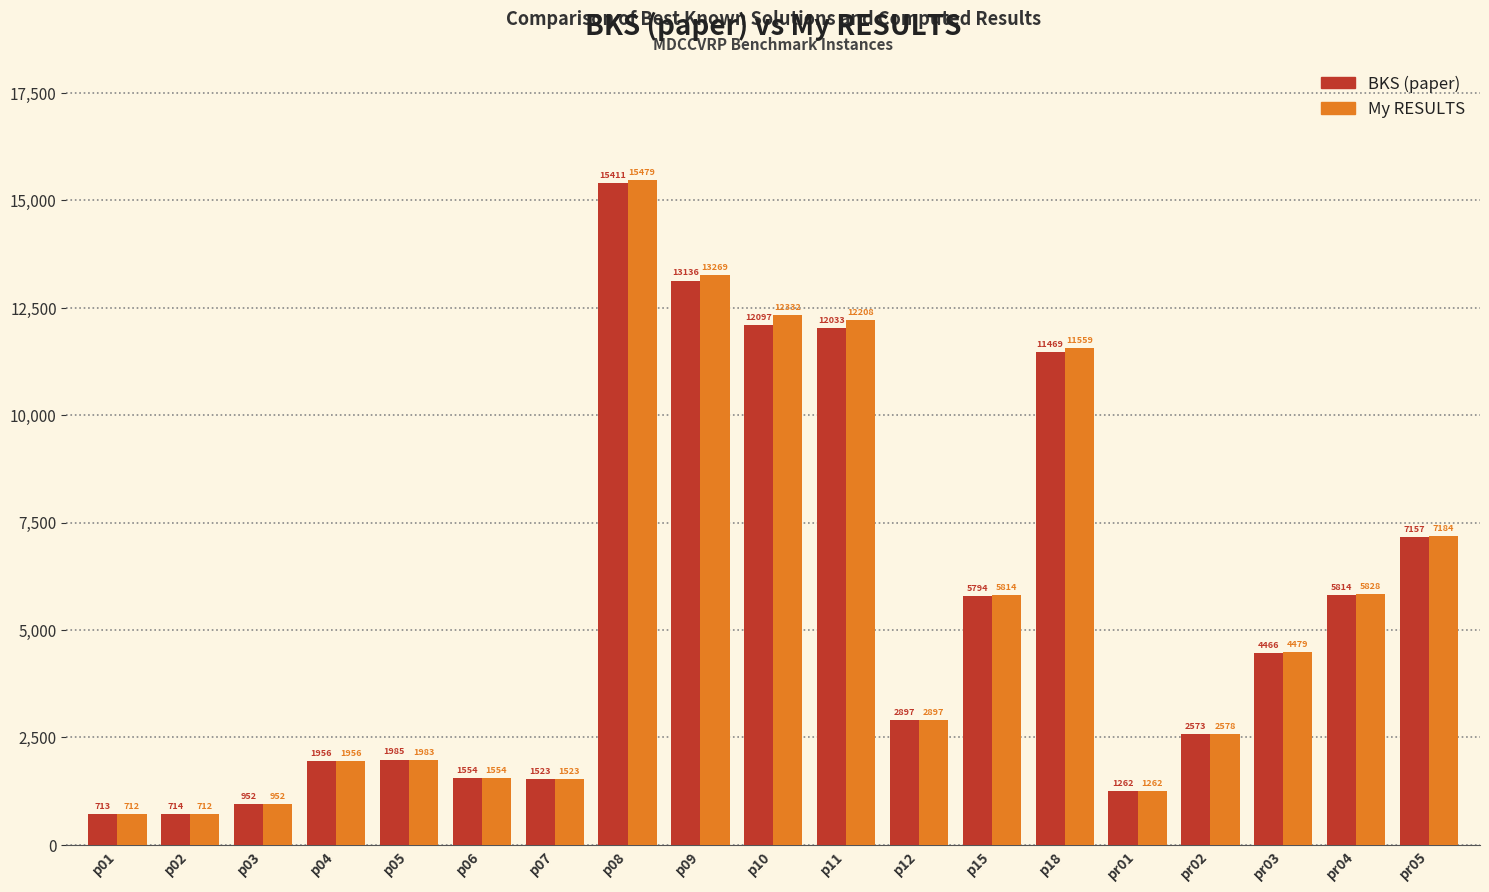

What is the difference between the My RESULTS values at p15 and p09?

7454.7